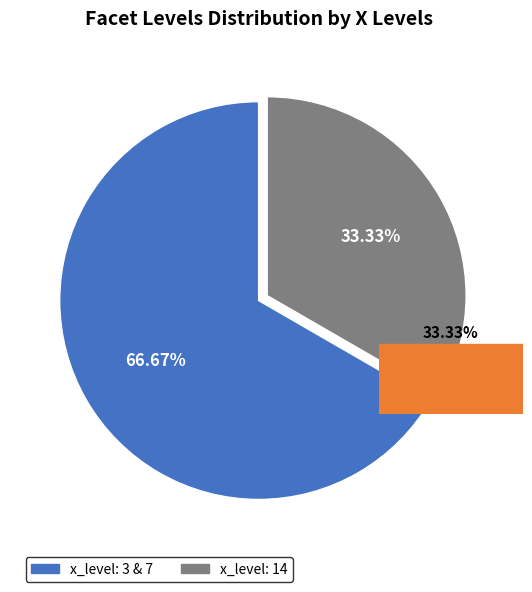

Does 3 account for over 50% of the chart?

No